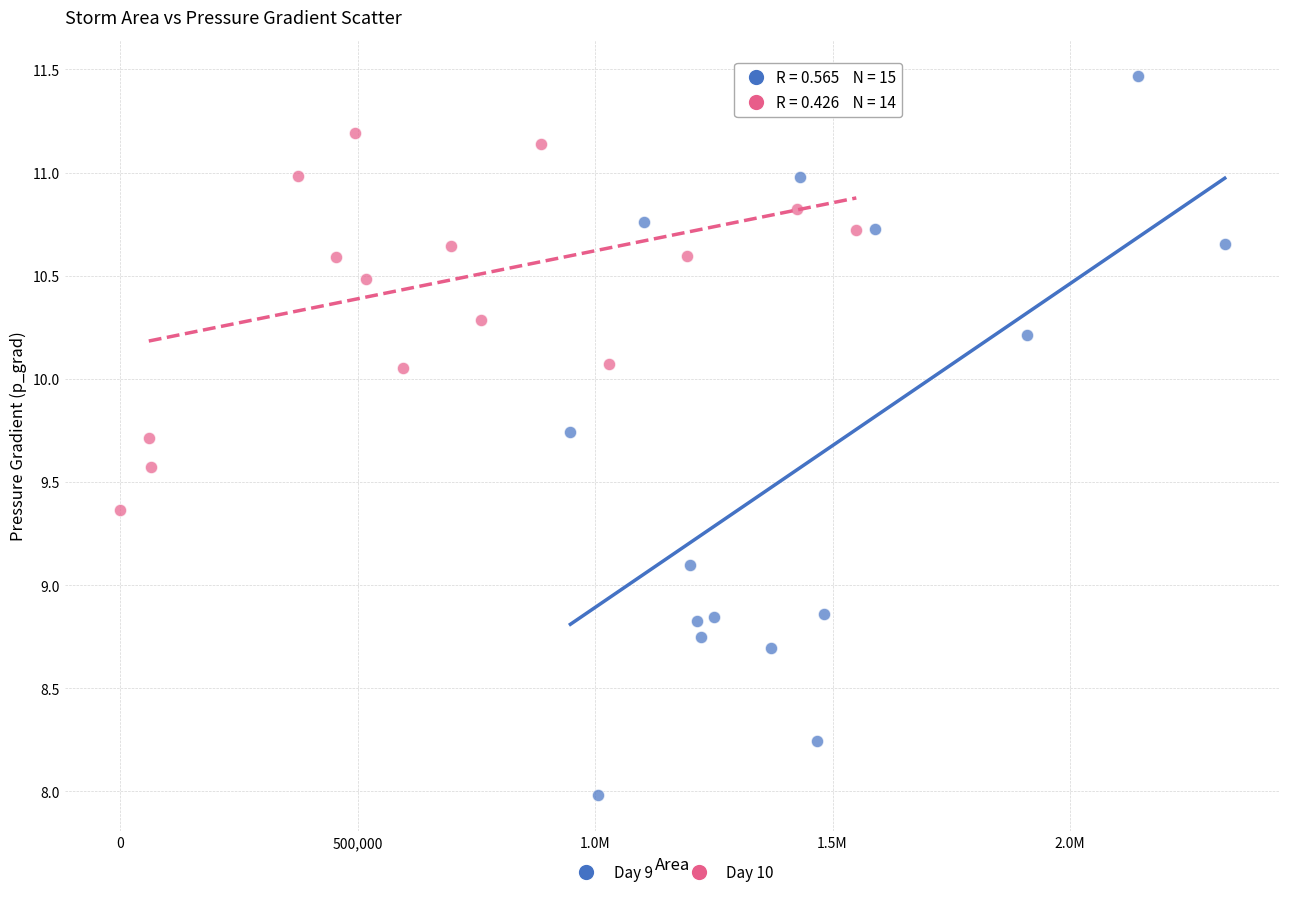

What are all the series names shown in the legend?

Day 9, Day 10